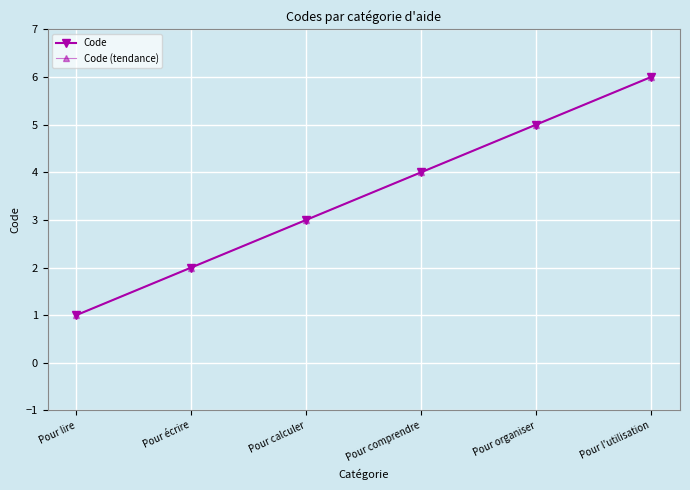

Is this an area chart (filled region under the line)?

No